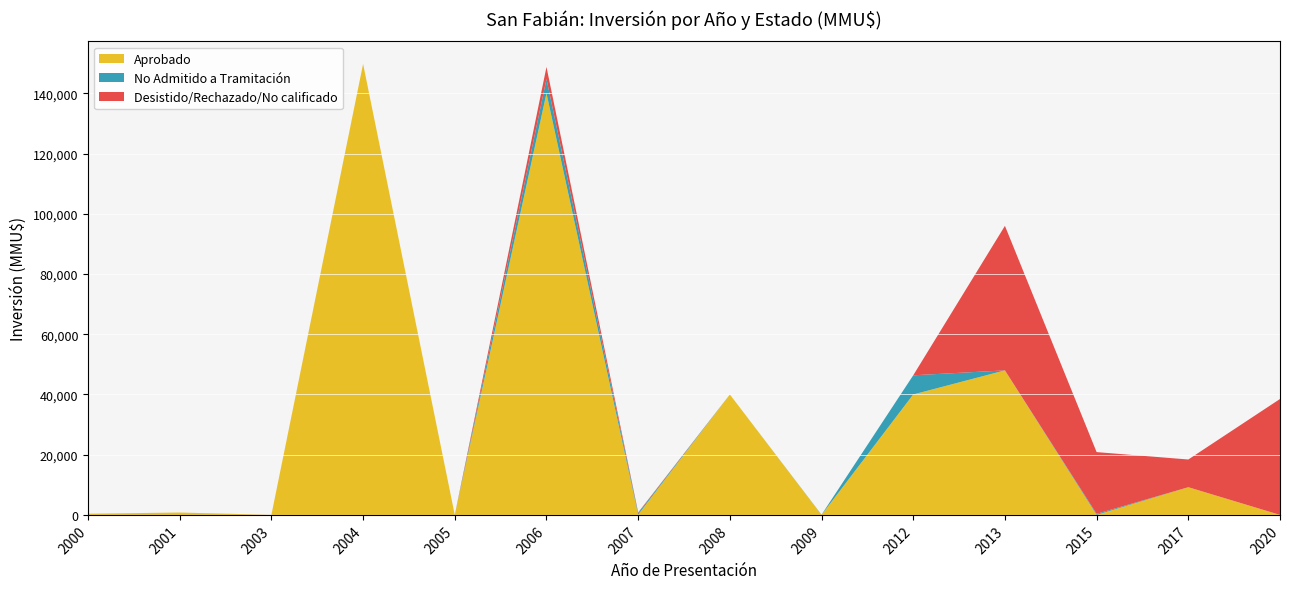

What is the highest value of the Aprobado series?

149800